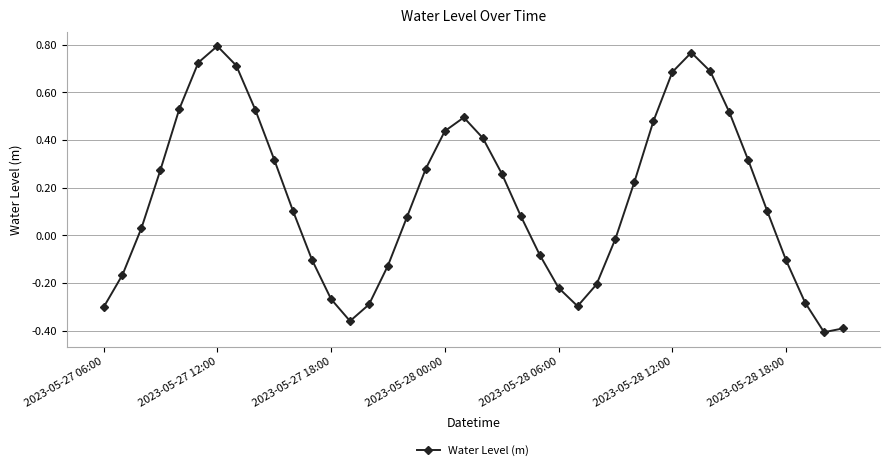

What is the sum of all values?

6.2